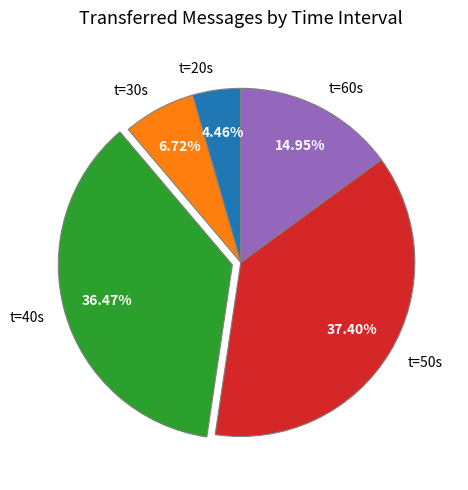

Does t=40s represent more than half of the total?

No